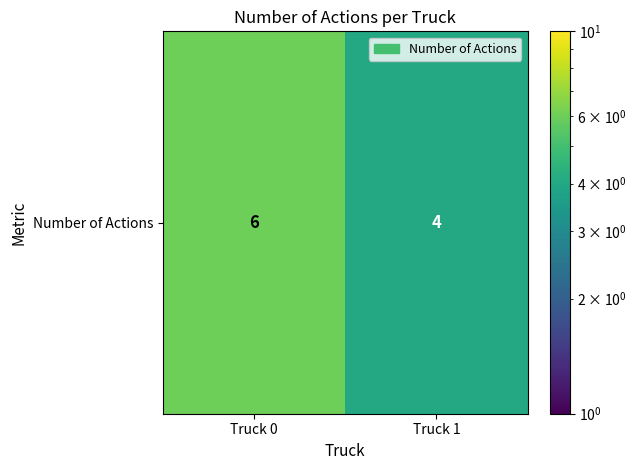

Rank the categories by value from highest to lowest.

Truck 0, Truck 1